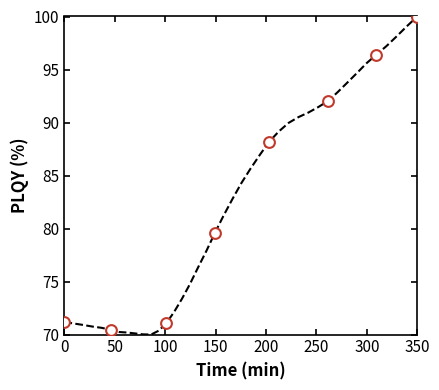

What is the minimum value shown in the chart?

70.0